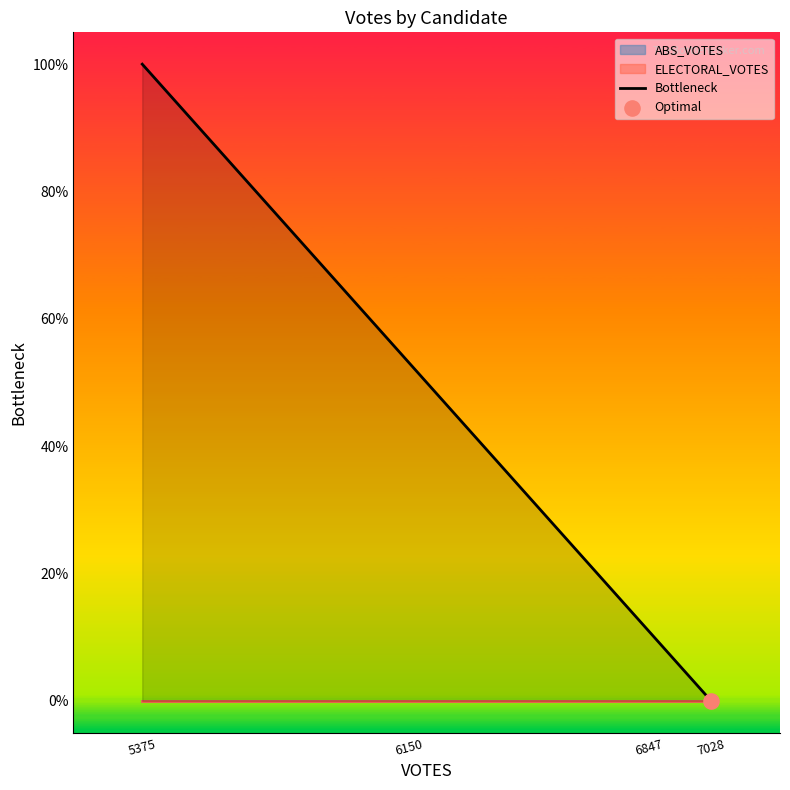

What is the change in value from 6847 to 7028?

-0.1